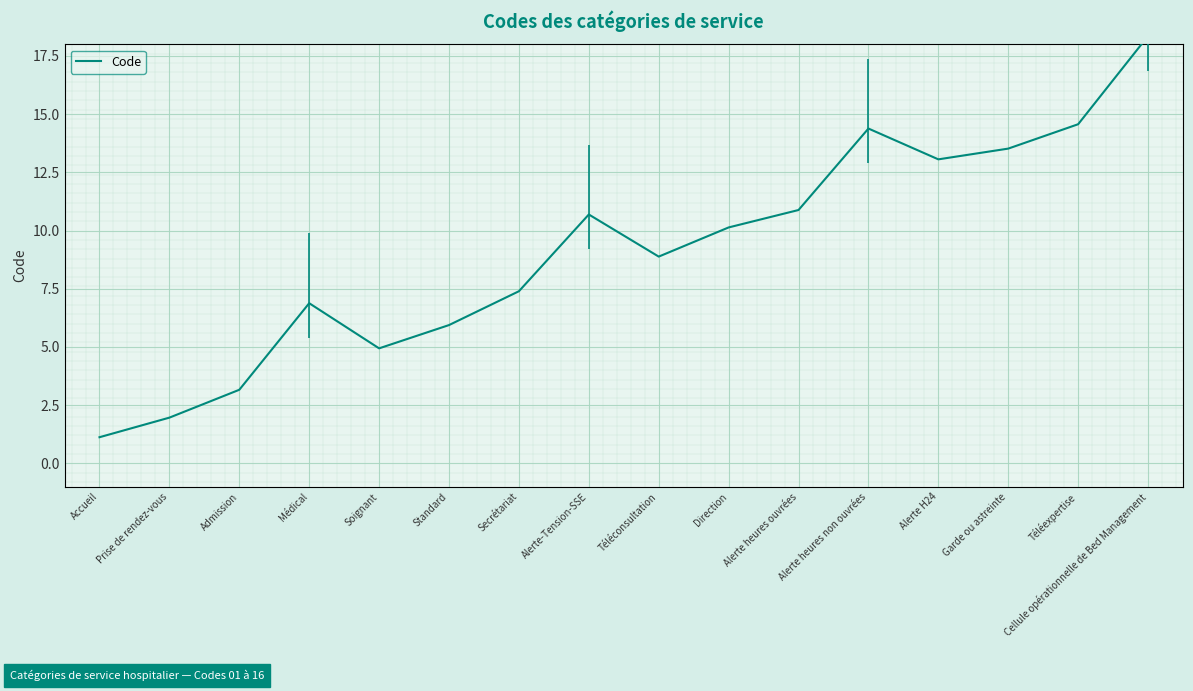

True or false: the data shows 10.1 at Direction.

True